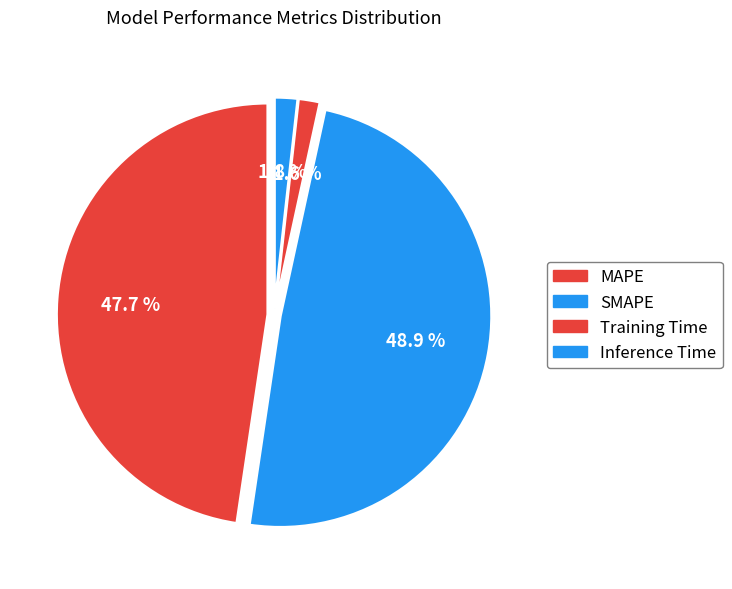

What percentage do Inference Time and SMAPE together represent?

50.7%